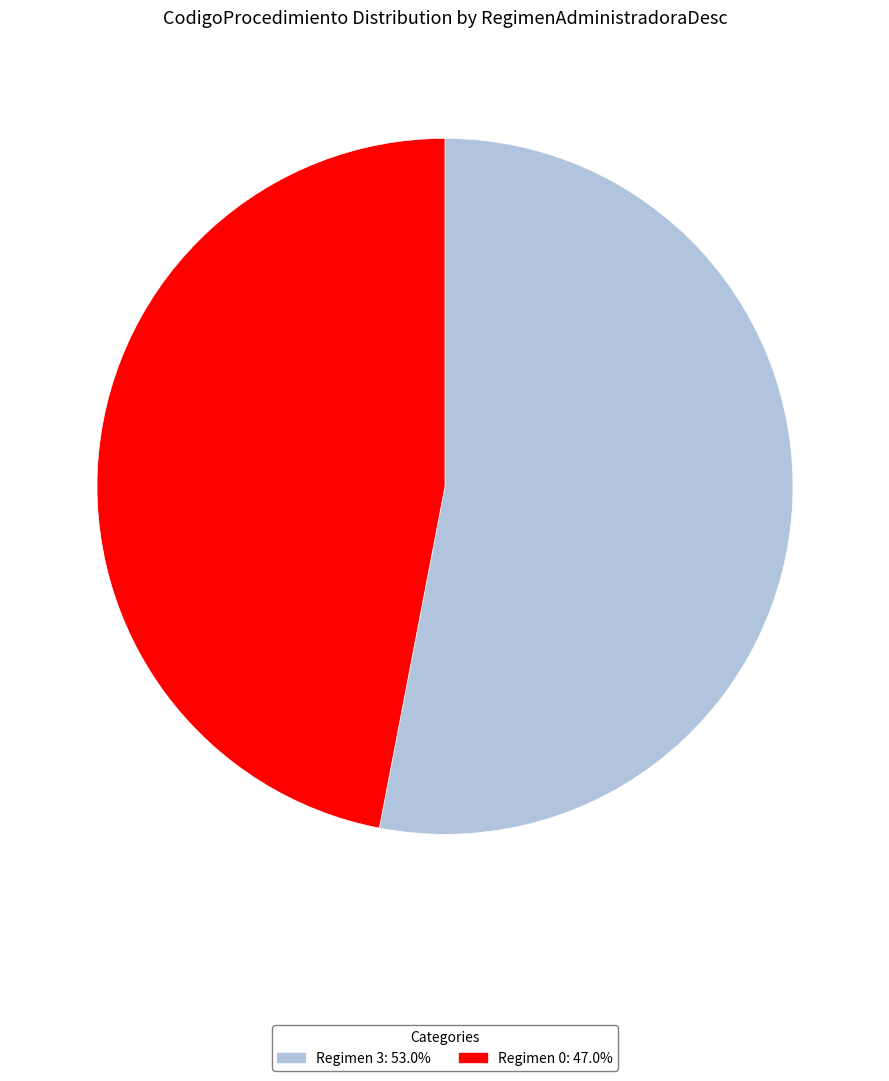

Is there a majority slice in this chart?

Yes